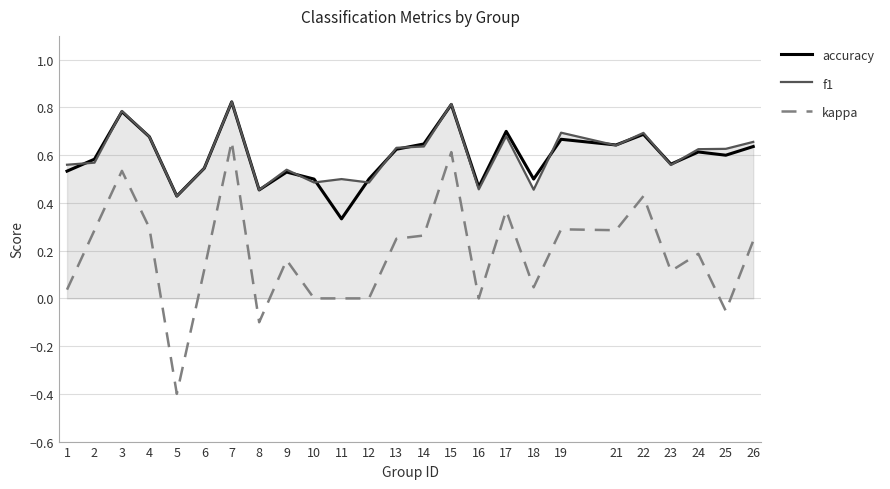

Between 16 and 26, which series saw the biggest shift?

kappa